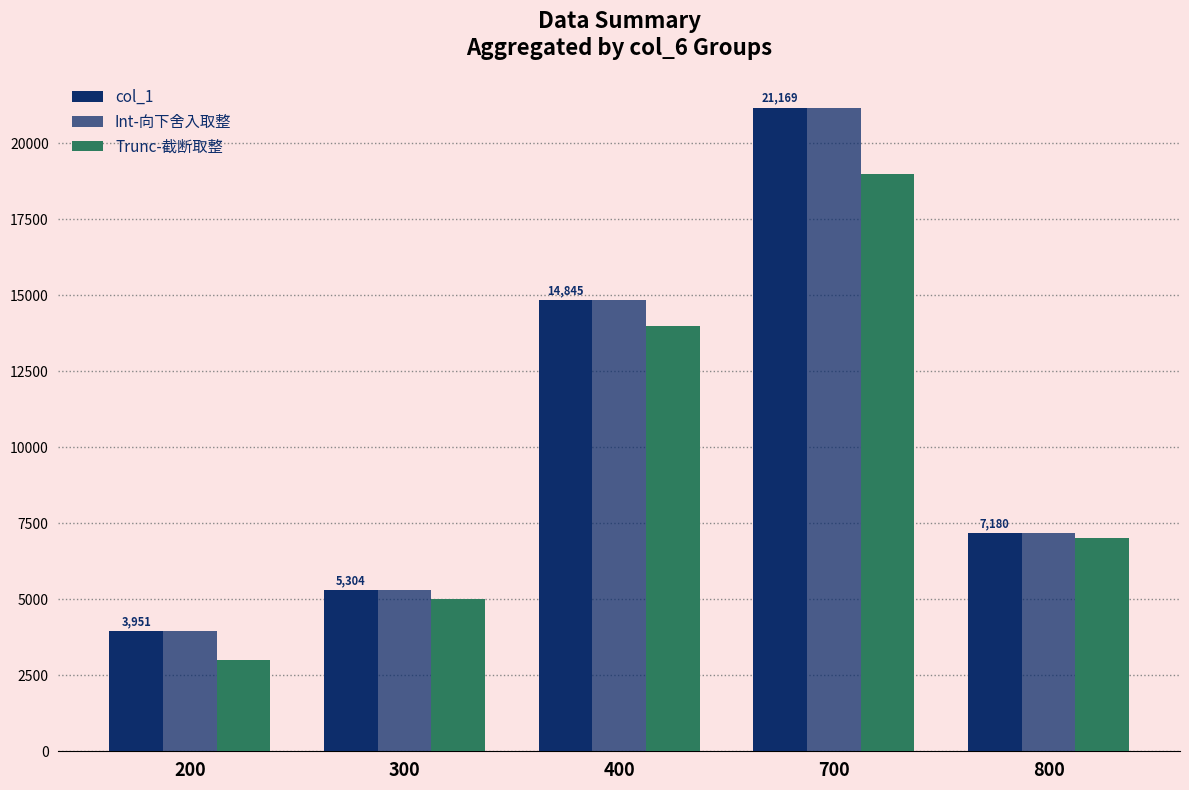

Rank the series at 700 from lowest to highest value.

Trunc-截断取整, Int-向下舍入取整, col_1